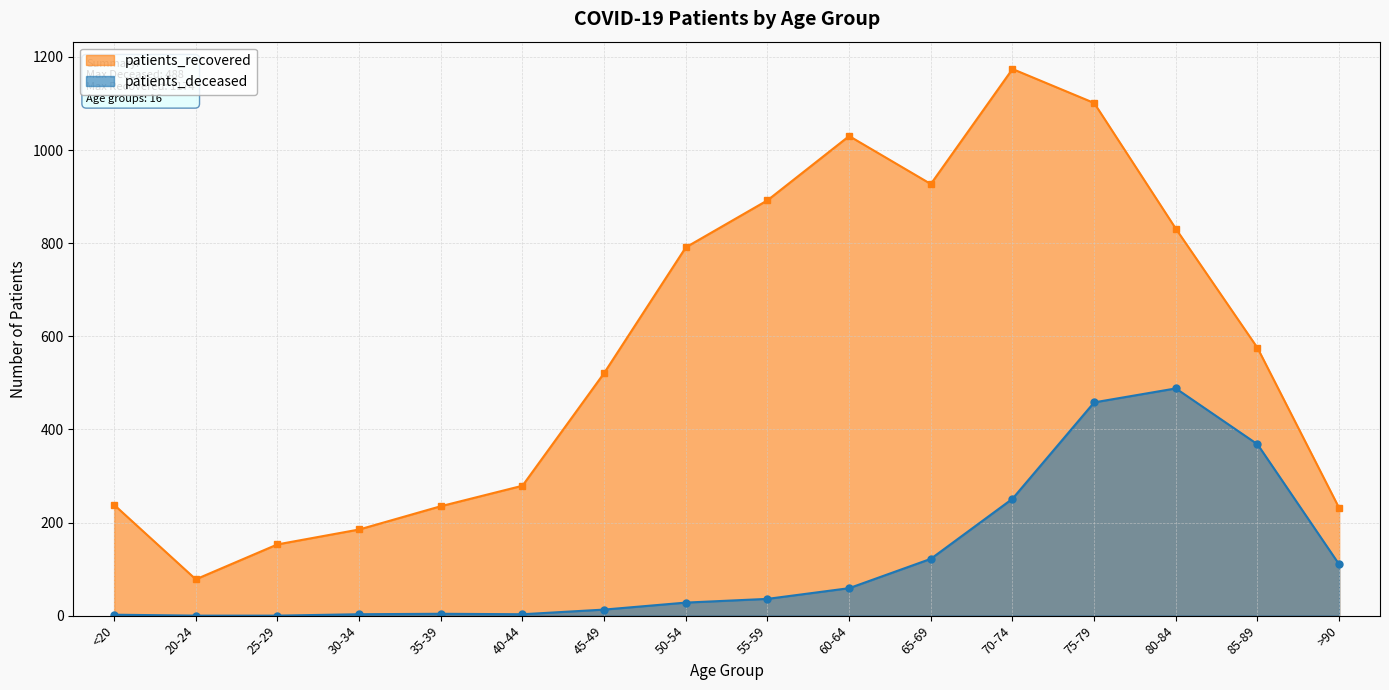

At which label does patients_recovered first exceed 575?

50-54